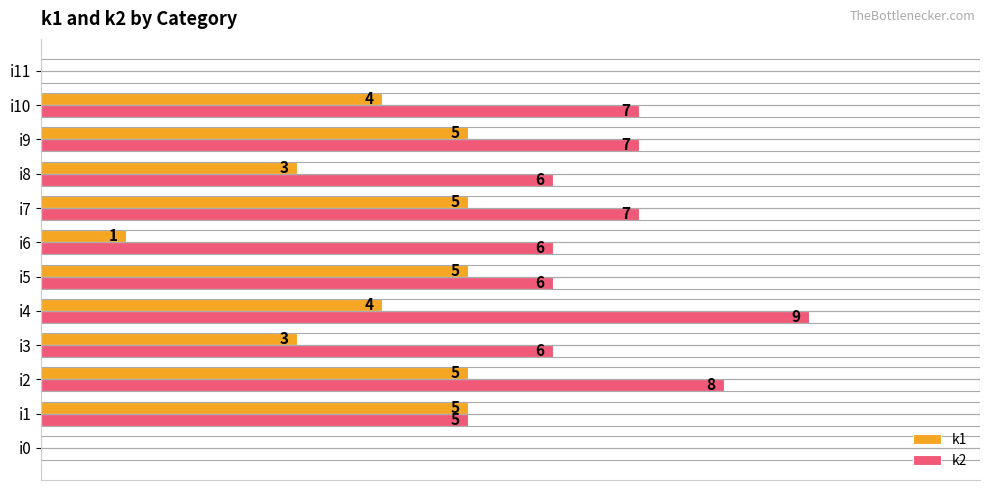

Where is k2 nearest to the value 4?

i1